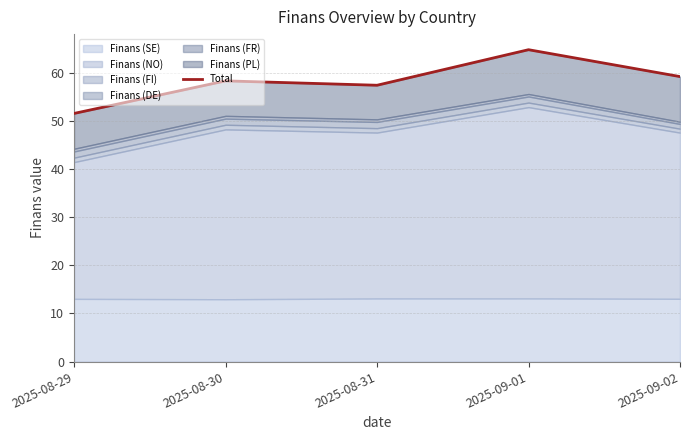

What value does the data have at 2025-09-01?

64.8